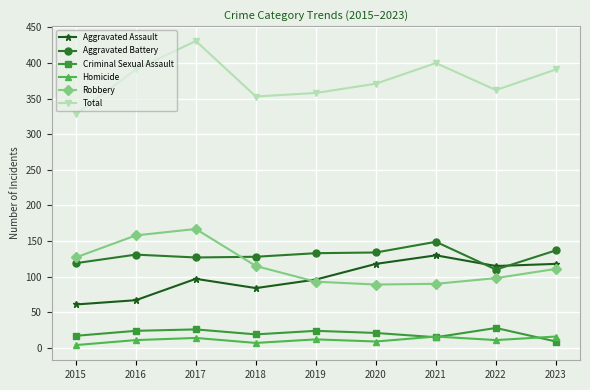

Which series has the largest total across all categories?

Total